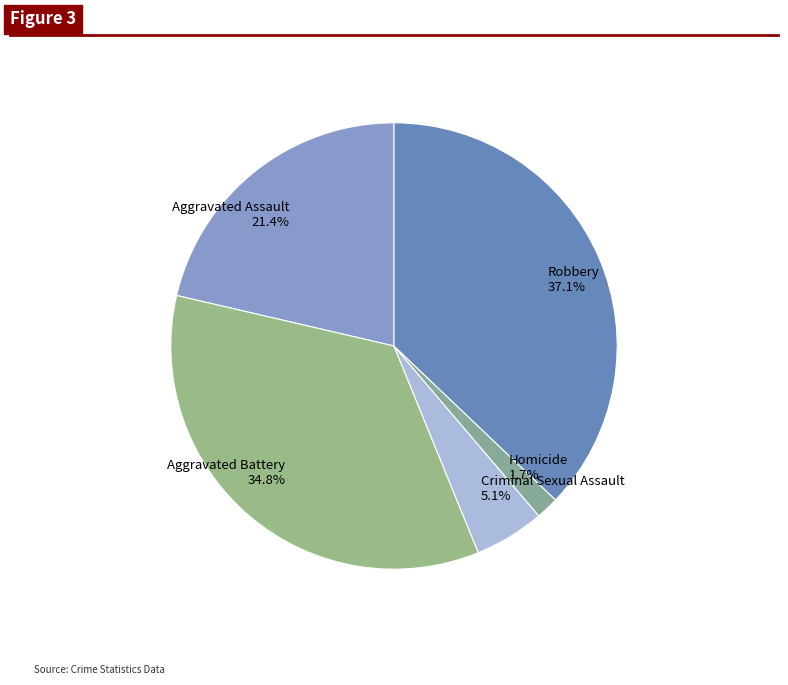

Combined, do Aggravated Battery and Aggravated Assault account for over 50%?

Yes